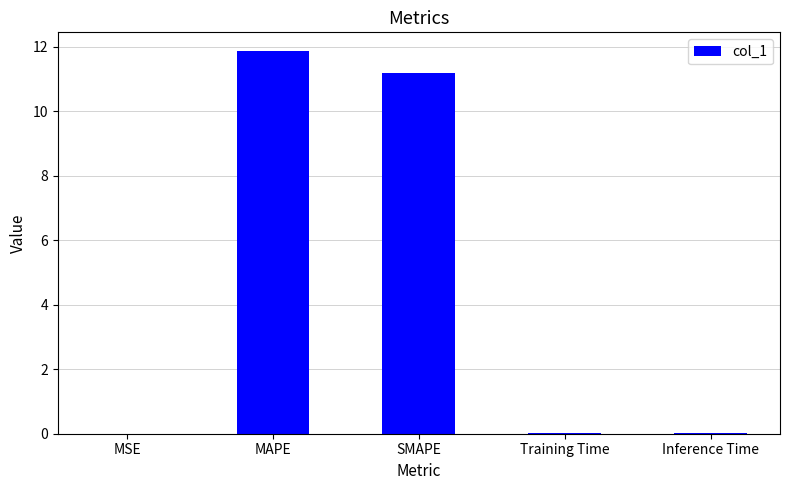

Does the chart contain stacked bars?

No